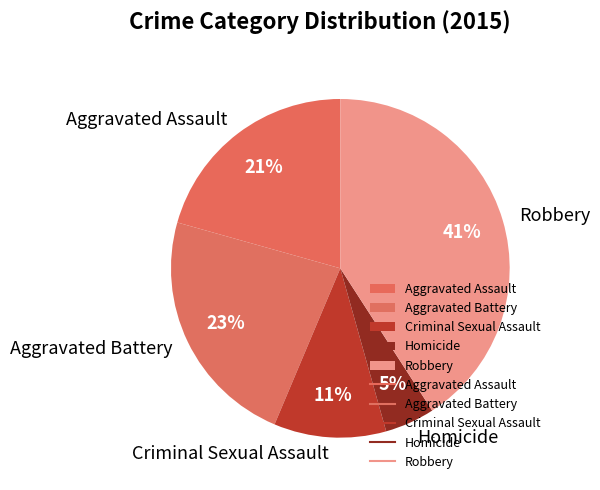

The Homicide slice represents 14% of the pie. True or false?

False